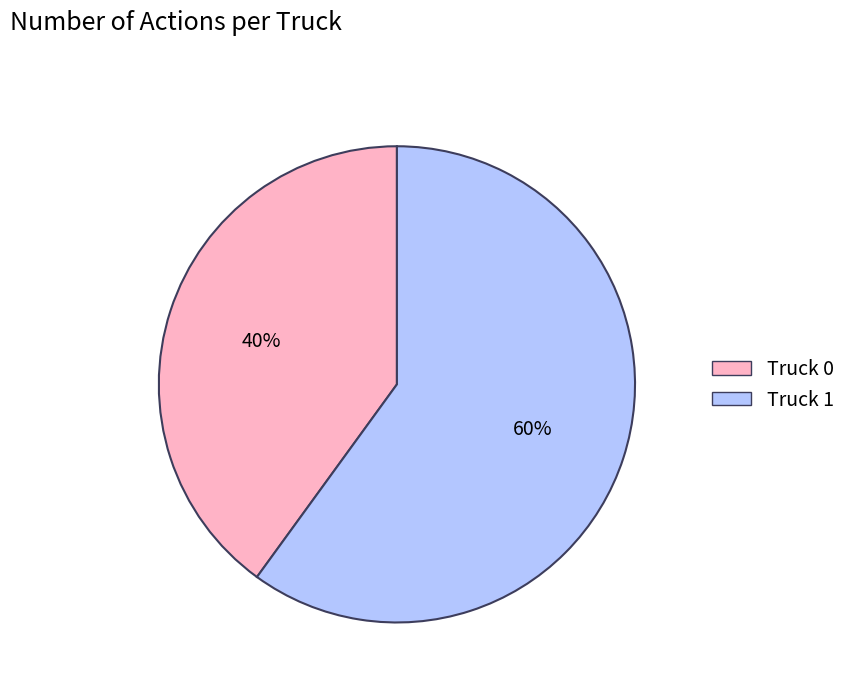

Do Truck 0 and Truck 1 together represent more than half of the pie?

Yes